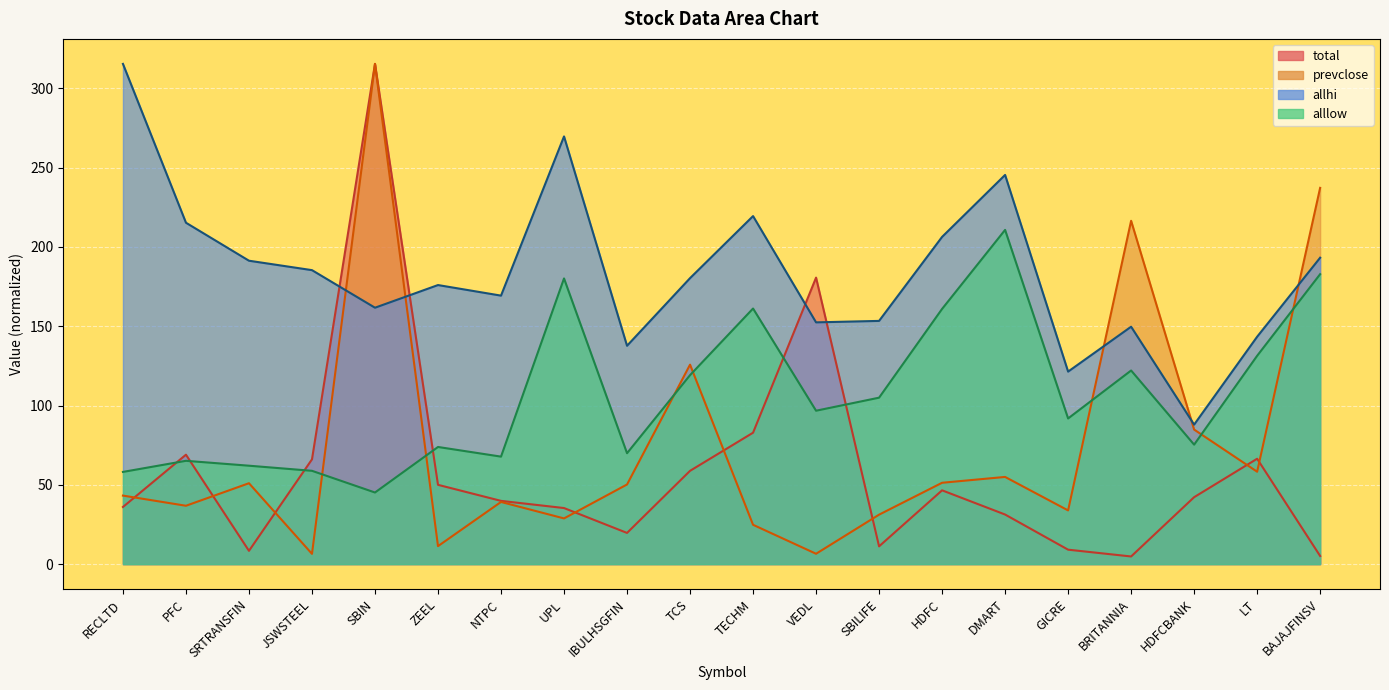

How many distinct data groups are displayed?

4